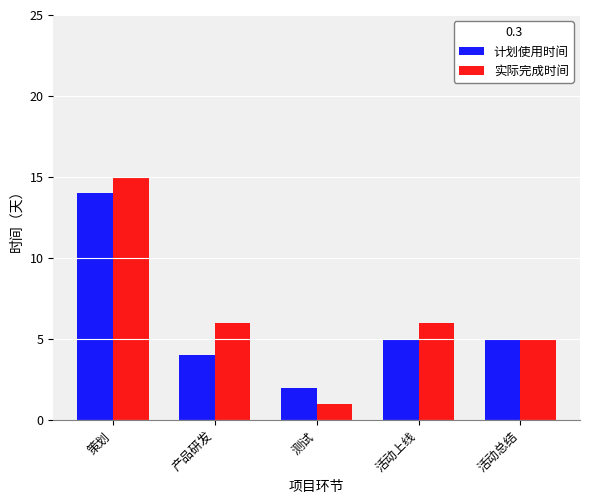

Are the bars horizontal?

No